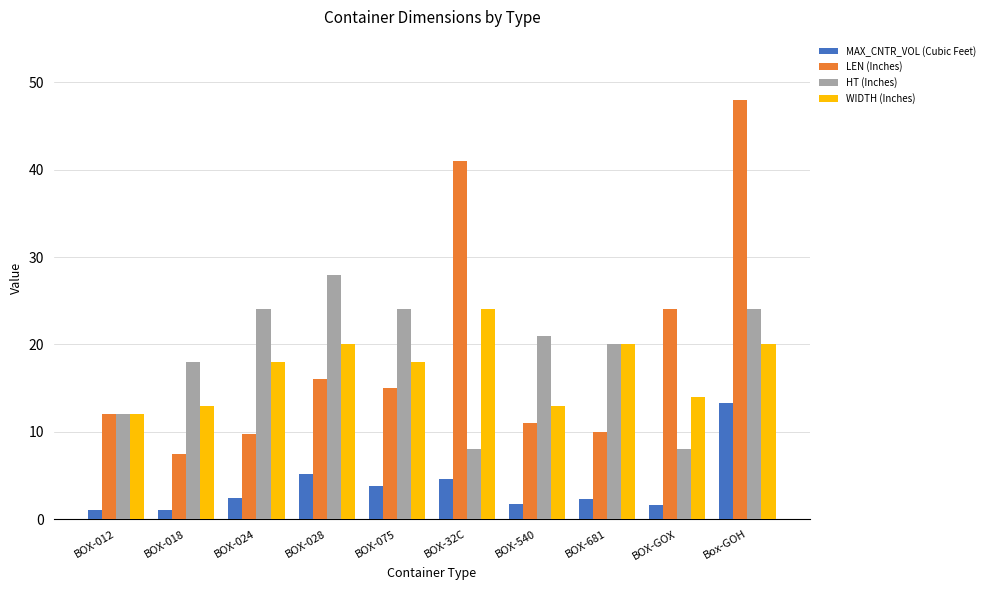

Between BOX-028 and Box-GOH, which series saw the biggest shift?

LEN (Inches)